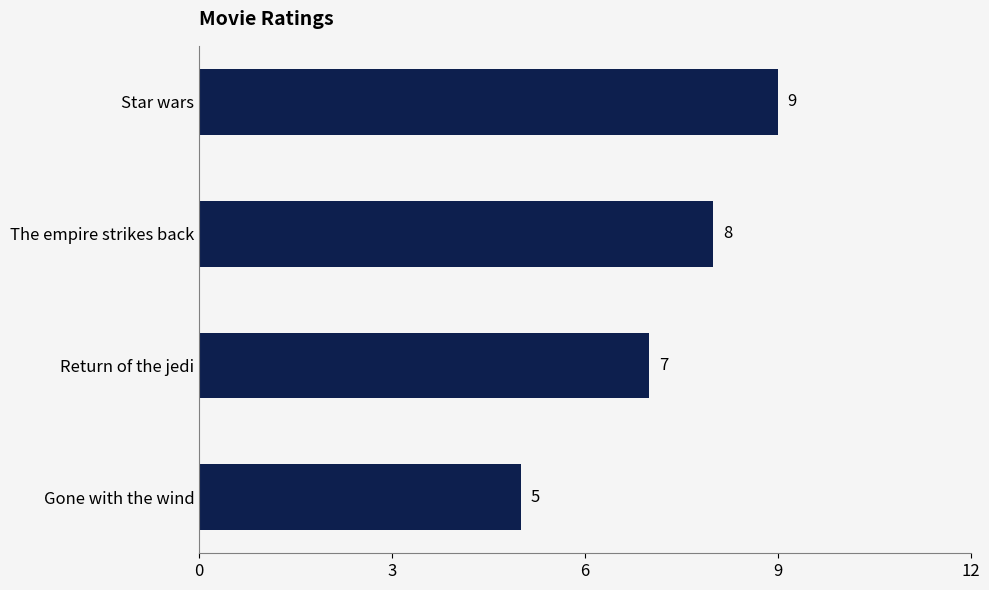

Are the bars horizontal?

Yes